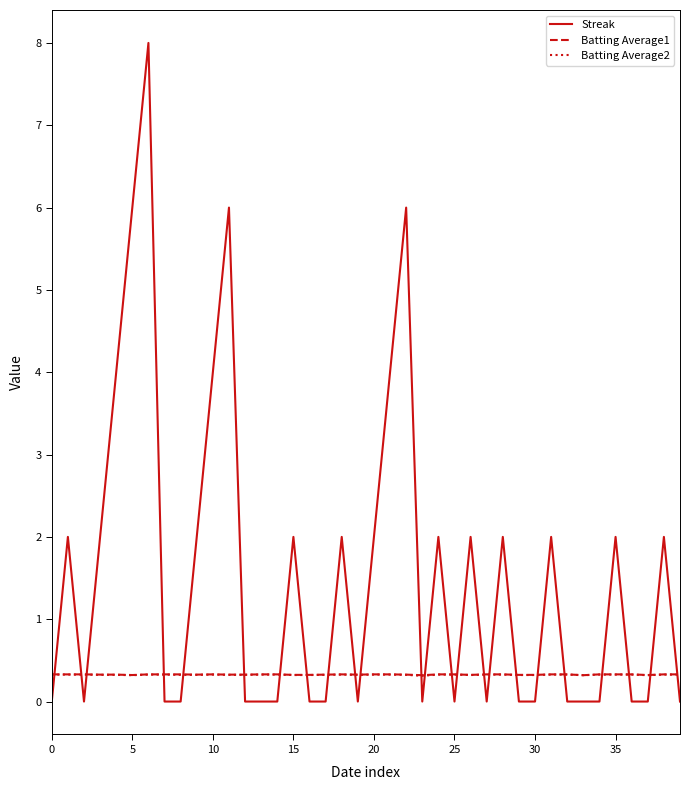

How many times do Batting Average2 and Streak cross each other?

24